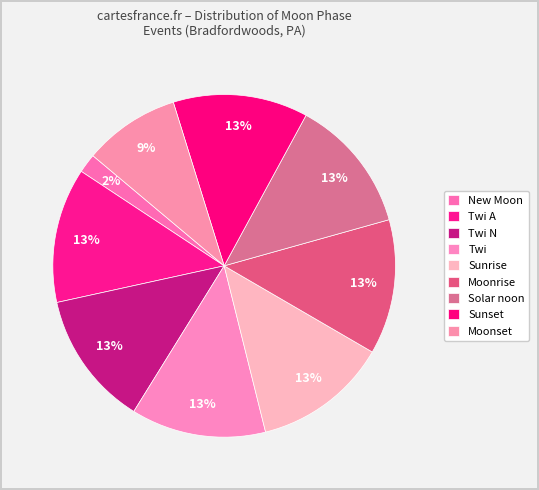

Count the number of slices in the pie.

9